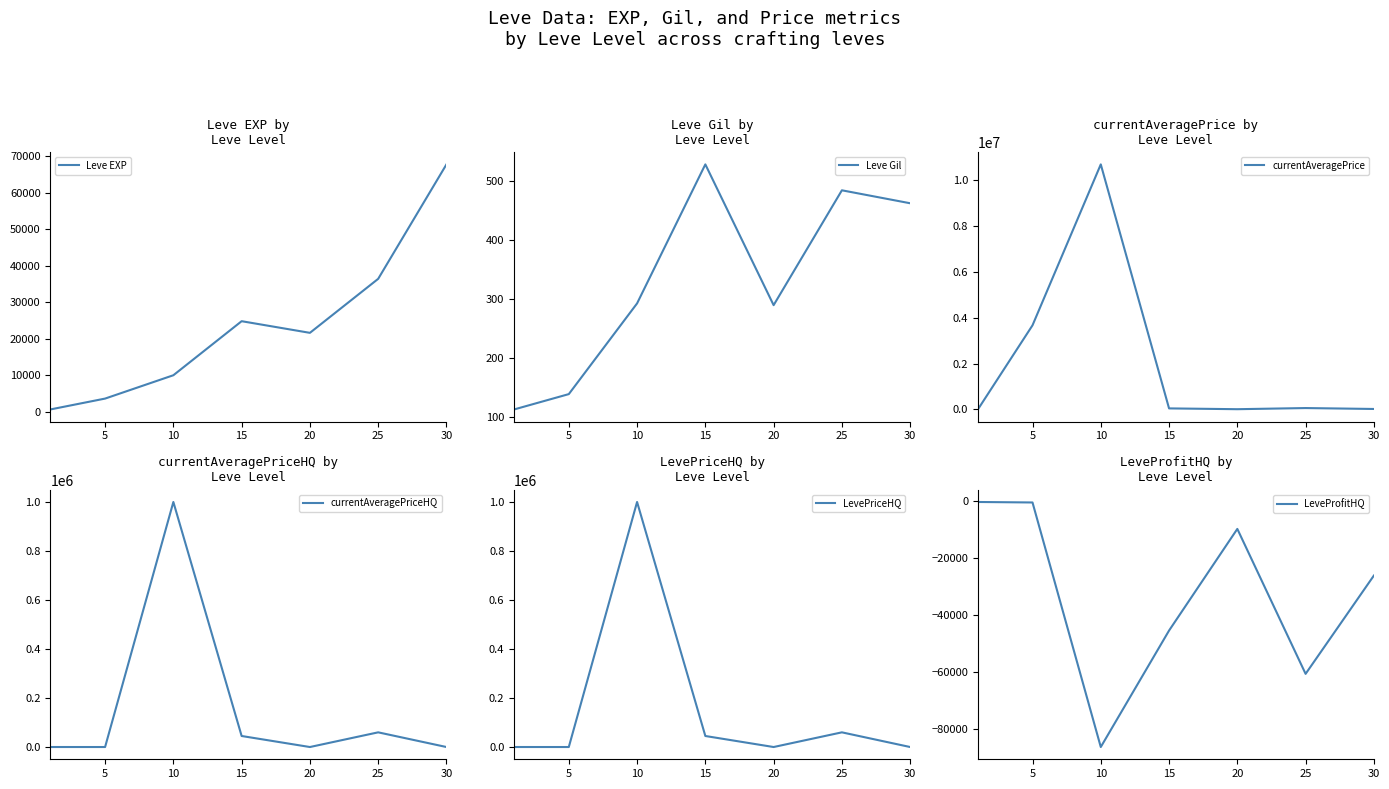

Which series has the widest spread of values?

currentAveragePrice